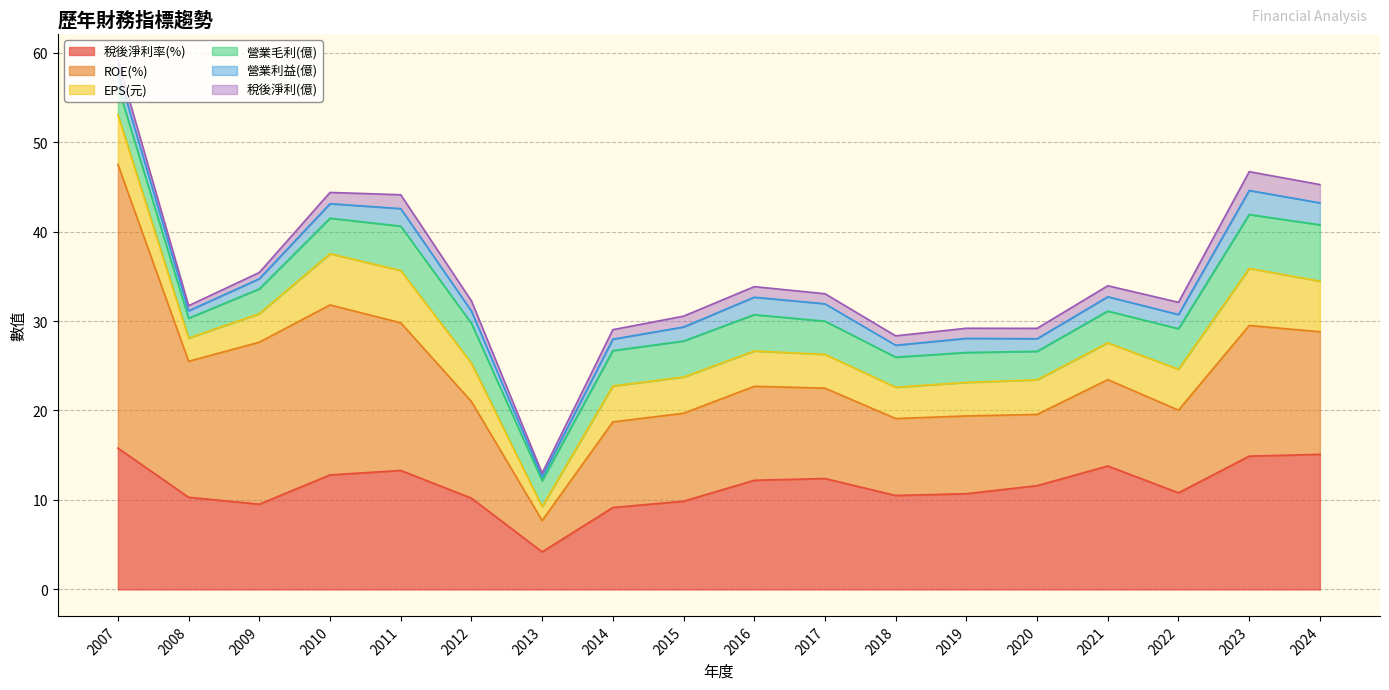

What is the value of the 稅後淨利率(%) point at the 13th from the left?

10.7